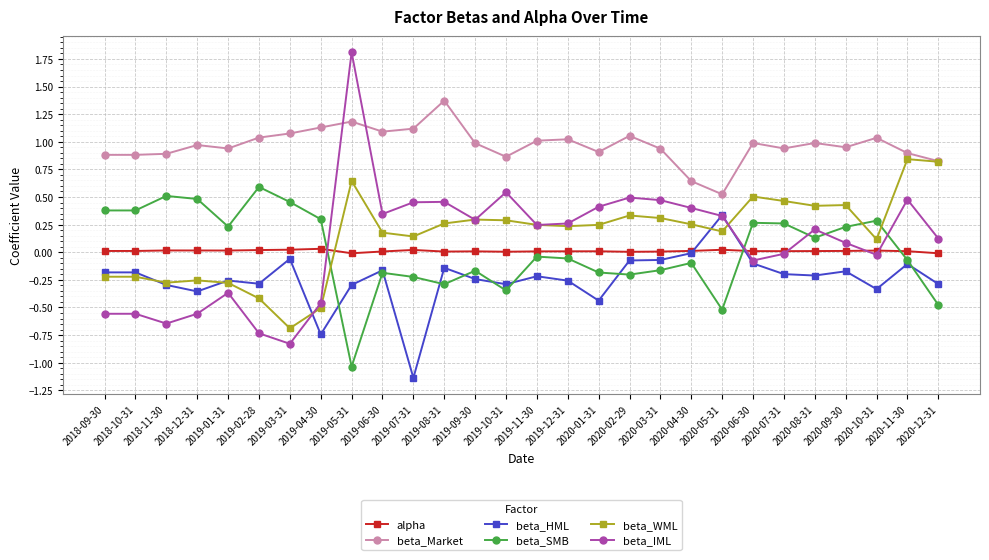

What are all the series names shown in the legend?

alpha, beta_Market, beta_HML, beta_SMB, beta_WML, beta_IML